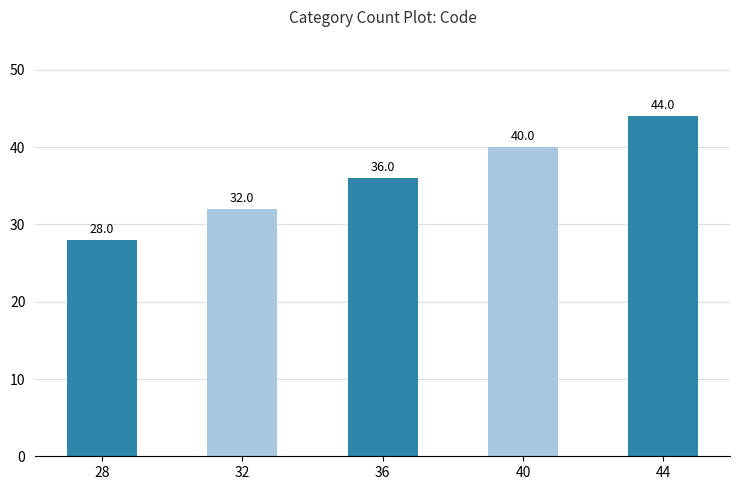

How many distinct data groups are displayed?

1